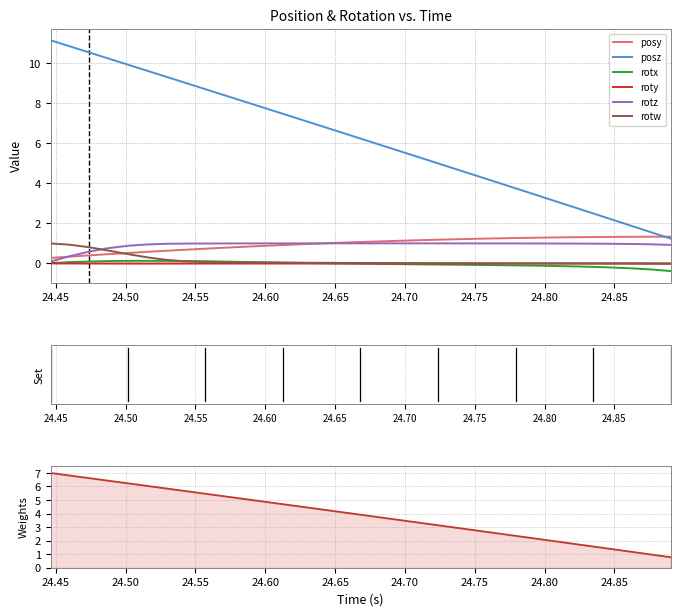

True or false: posz and rotx cross at least once.

False